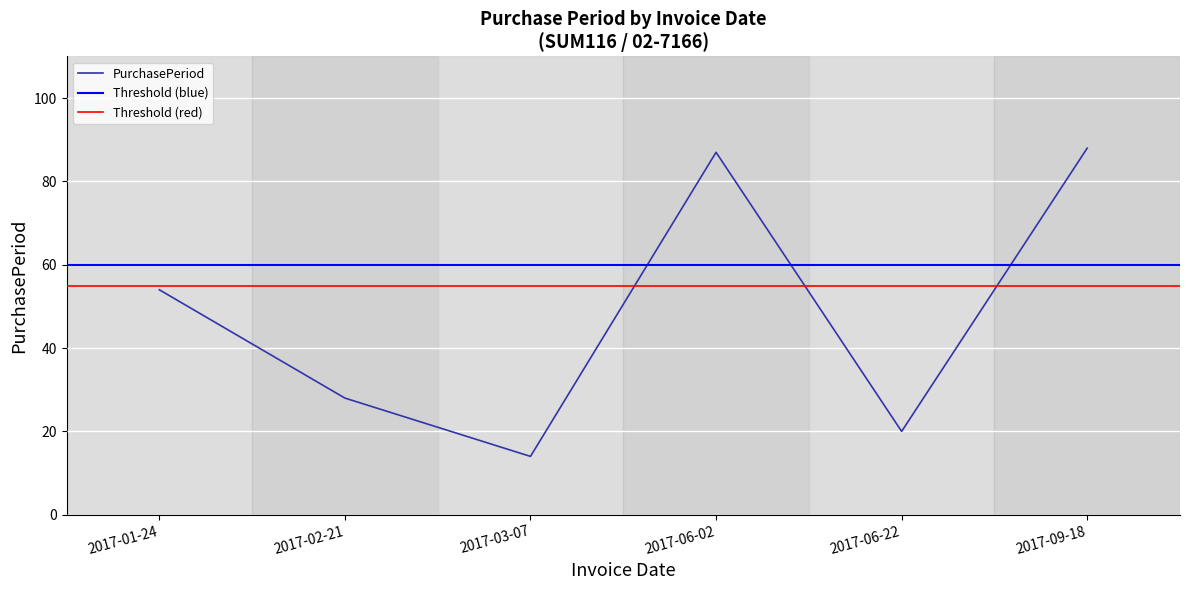

Rank the categories by value from highest to lowest.

2017-09-18, 2017-06-02, 2017-01-24, 2017-02-21, 2017-06-22, 2017-03-07